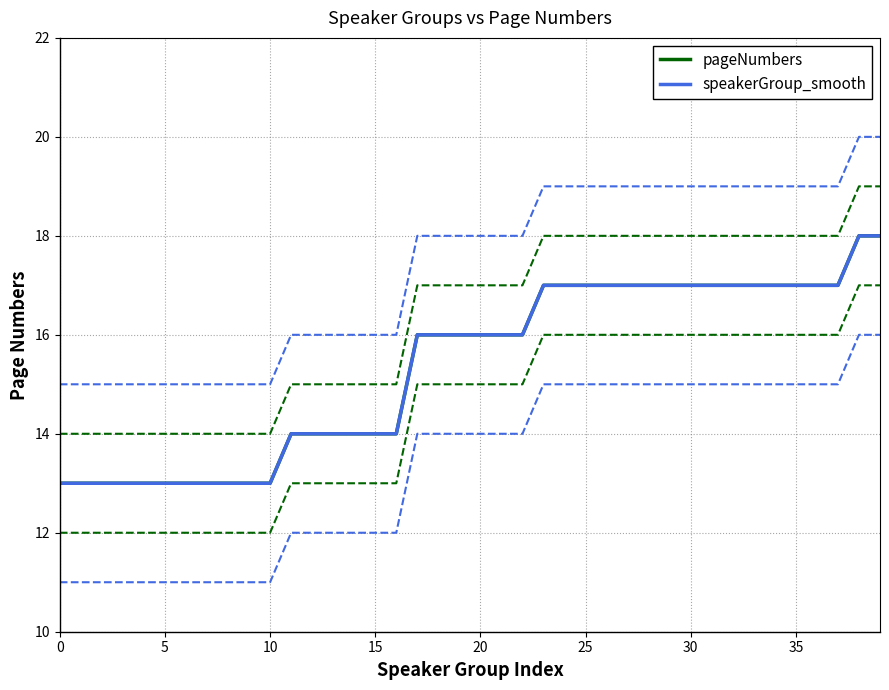

Which has a higher value, 29 or 5?

29